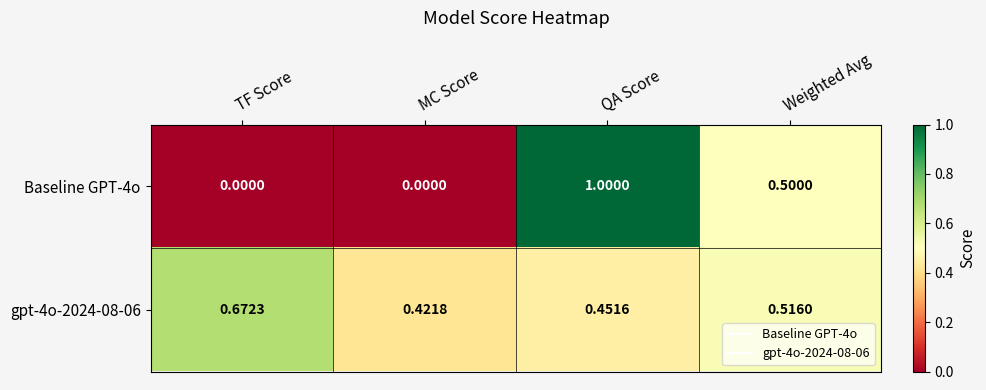

At which label does Baseline GPT-4o reach its peak?

QA Score